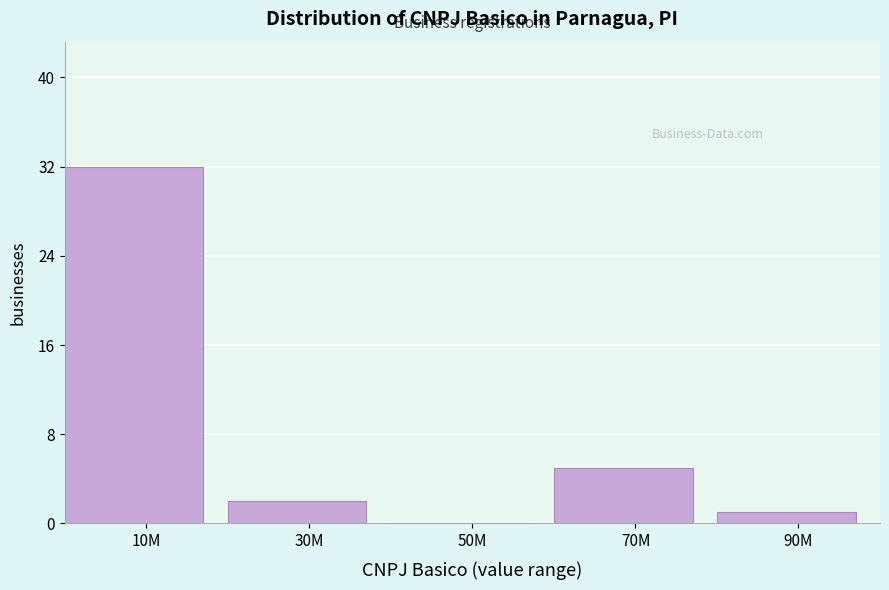

Reading left to right, what are all the values shown in this chart?

10M=32	30M=2	50M=0	70M=5	90M=1